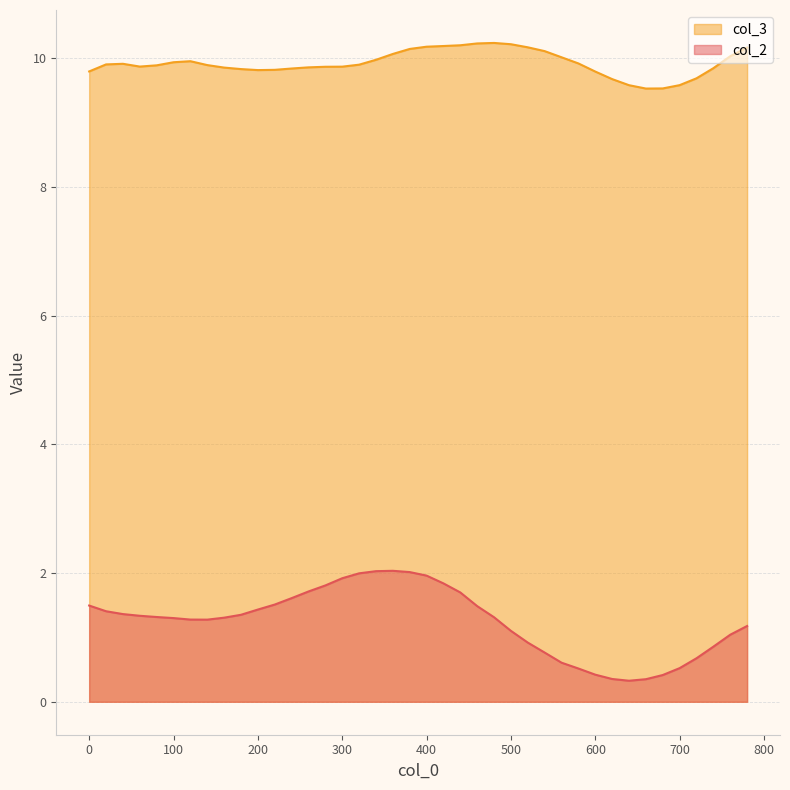

How many data points in col_2 are less than 1?

12